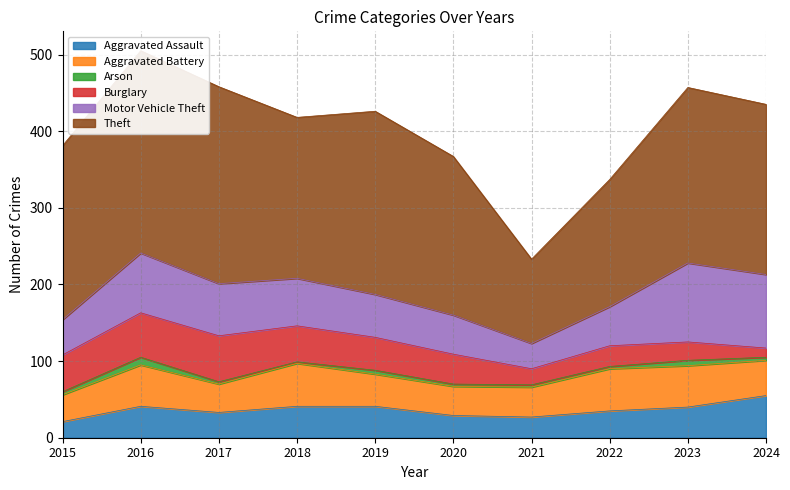

True or false: Theft and Motor Vehicle Theft intersect in this chart.

False